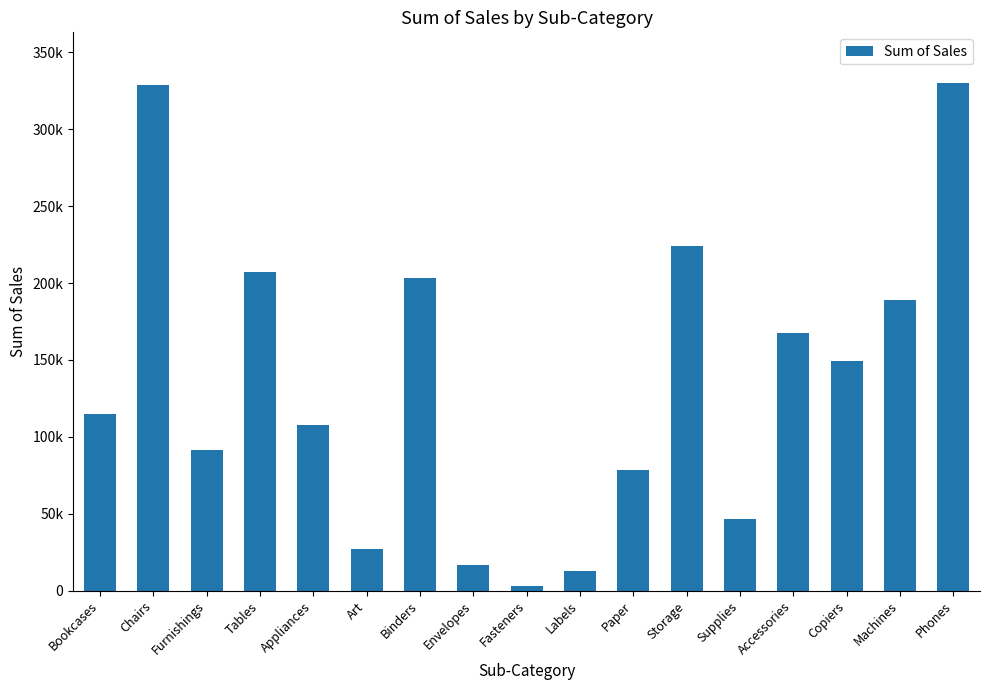

The value at Furnishings is 91705.2. True or false?

True